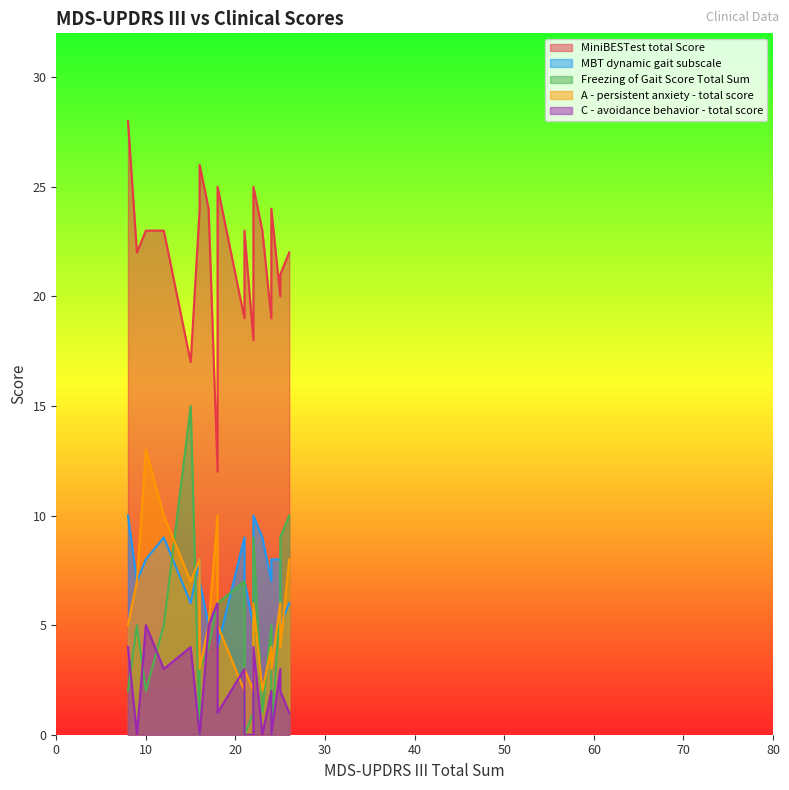

What is the difference between the maximum and minimum values in the Freezing of Gait Score Total Sum series?

15